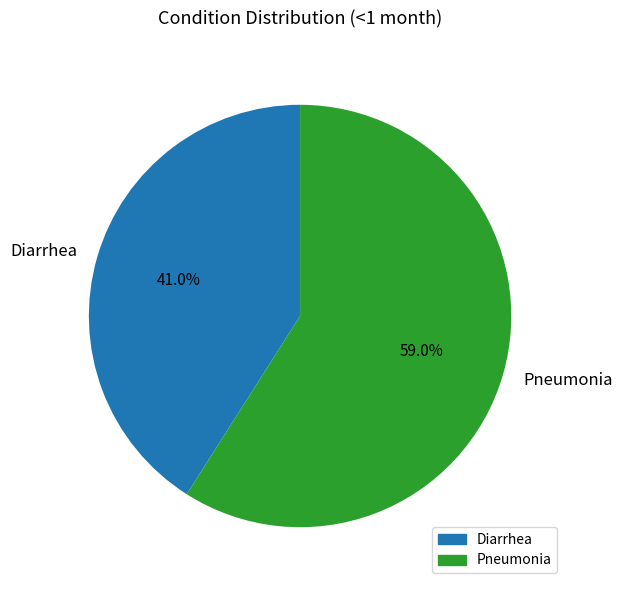

The Pneumonia slice represents 59% of the pie. True or false?

True